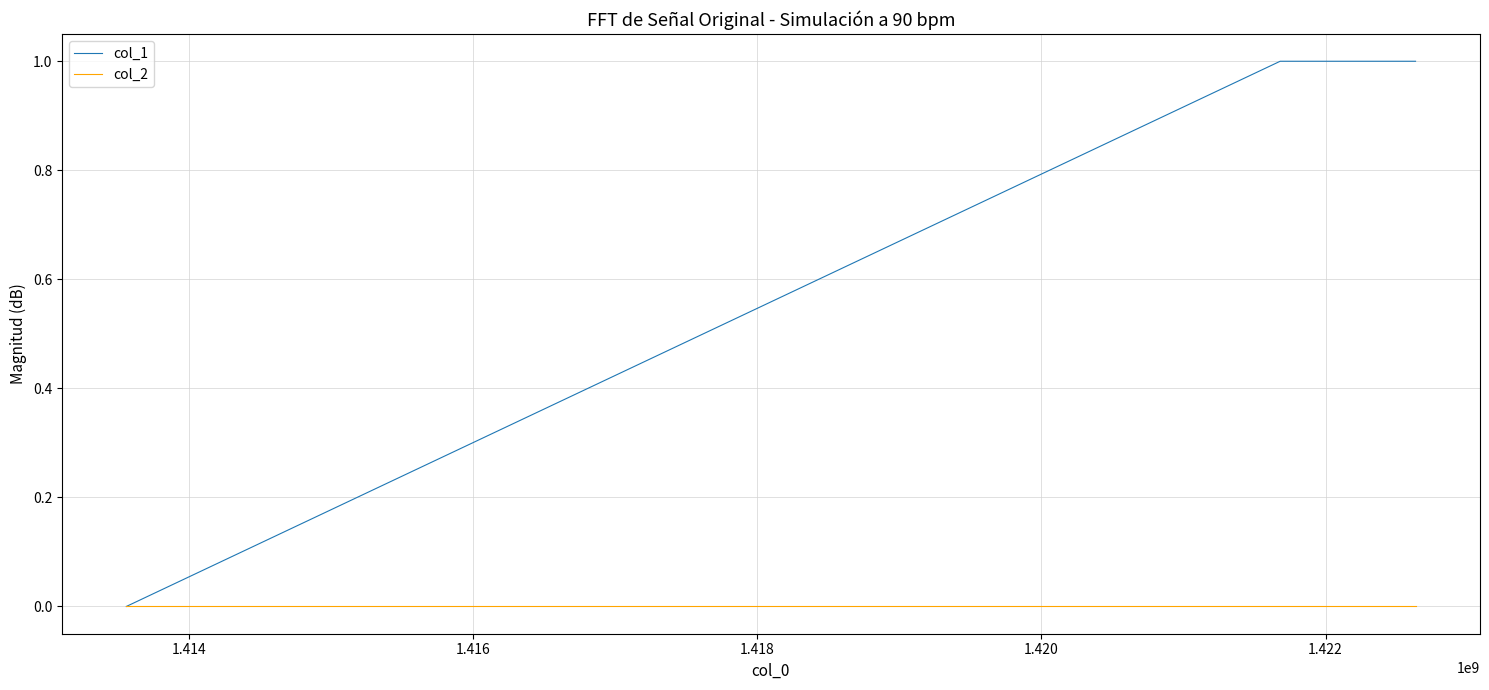

Which series has the largest total across all categories?

col_1